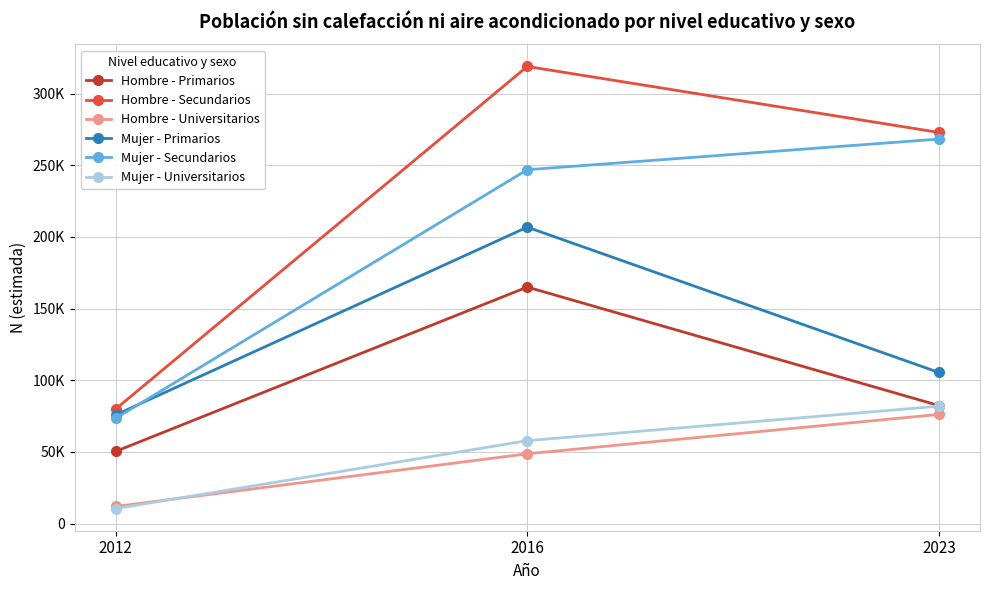

True or false: Hombre - Secundarios has a value of 318894 at 2016.

True